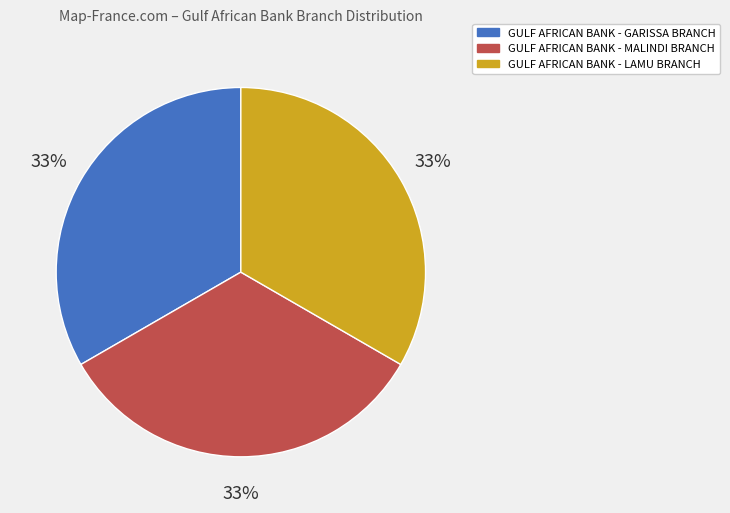

Combined, do GULF AFRICAN BANK - GARISSA BRANCH and GULF AFRICAN BANK - MALINDI BRANCH account for over 50%?

Yes